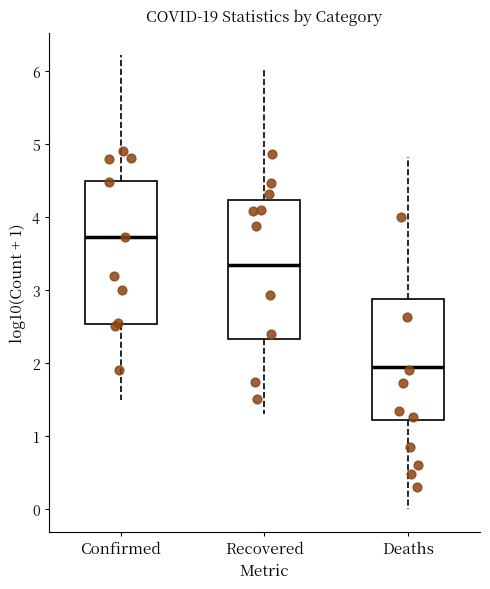

Which box has the highest median line?

Confirmed